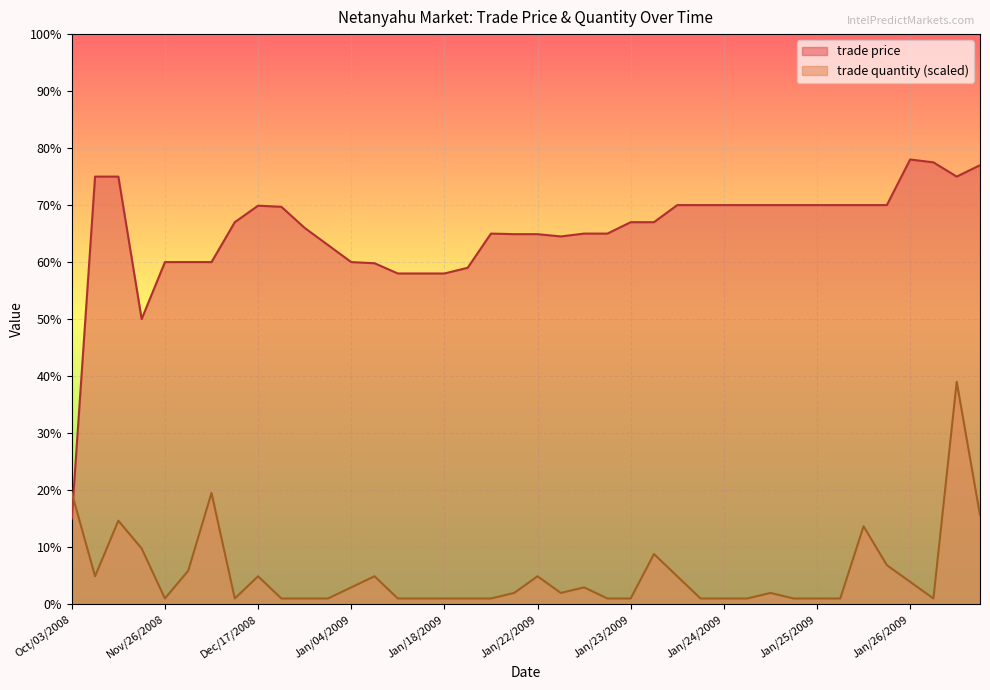

What is the lowest value of the trade price series?

15.0